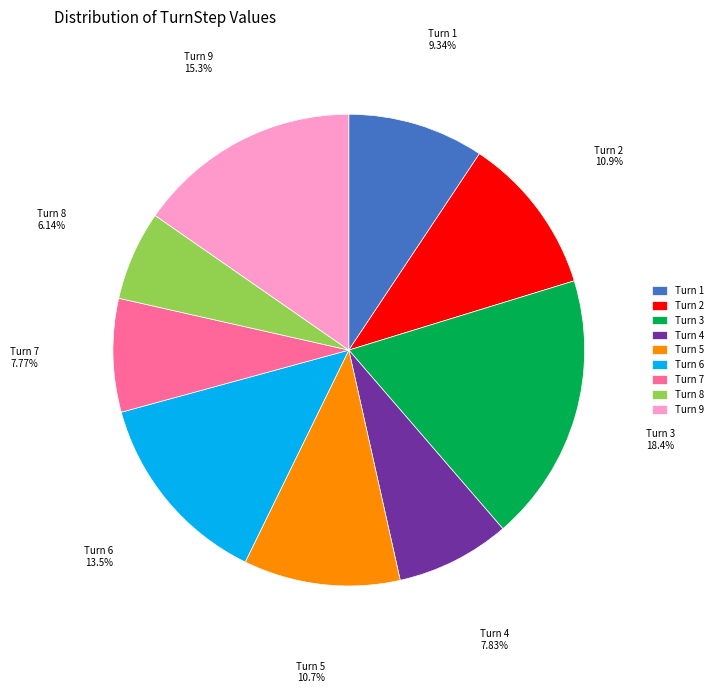

How many slices are in this pie chart?

9